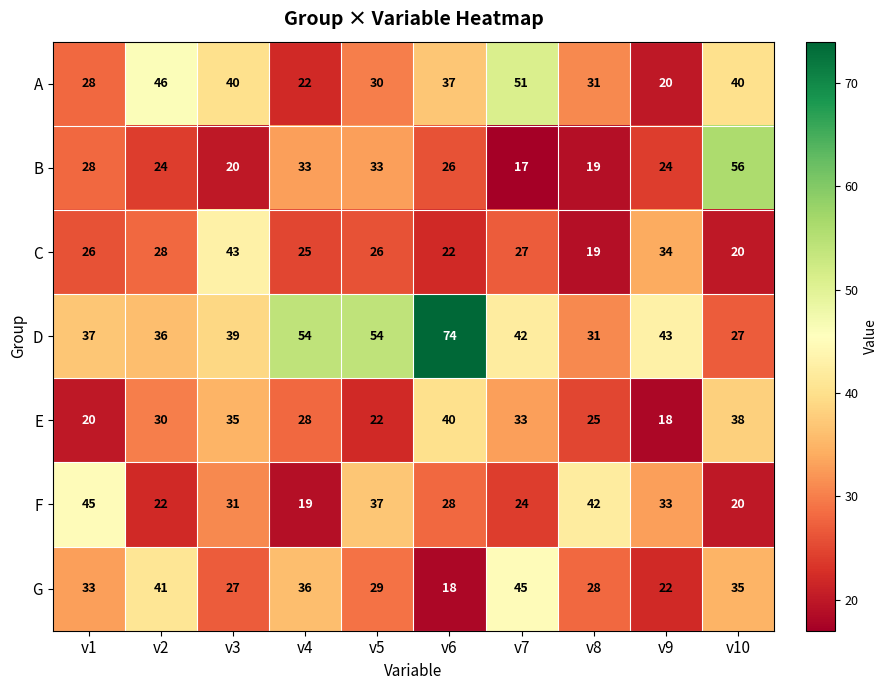

At which category does the chart reach its minimum across all series?

v7